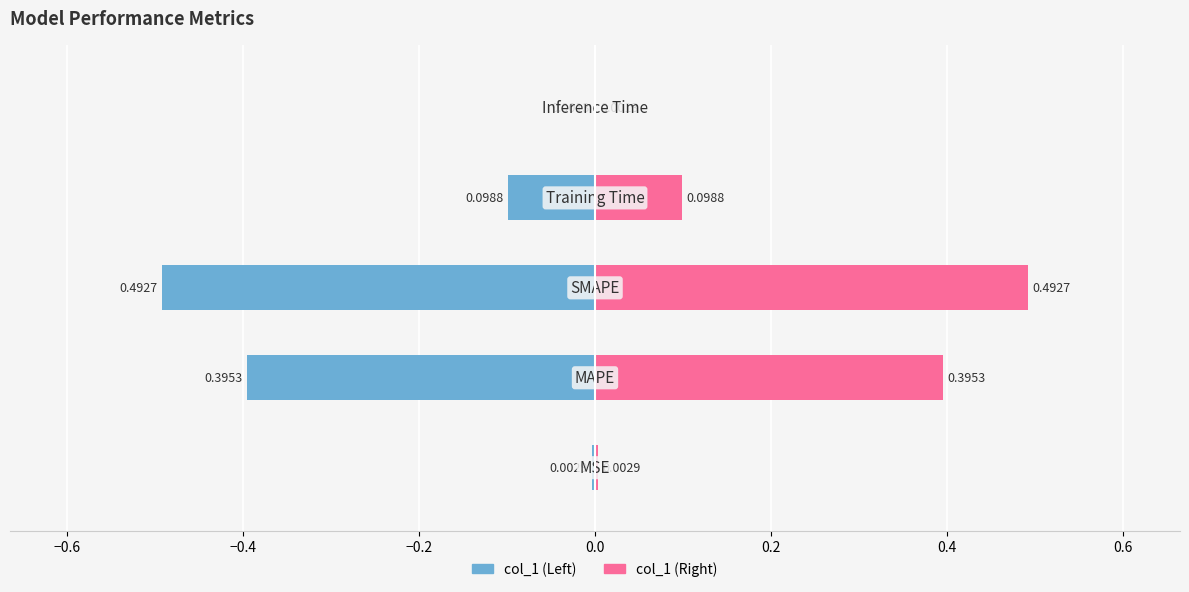

The col_1 (Left) series shows -0.1 at −0.2. True or false?

False